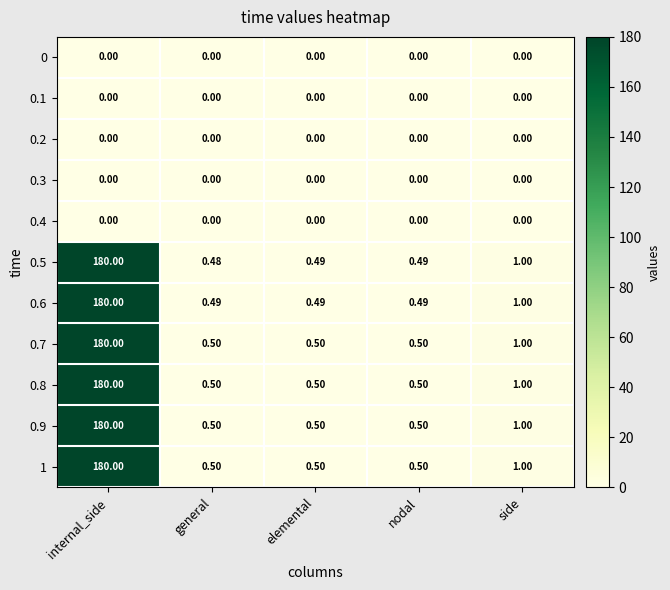

Where is 0.7 nearest to the value 90?

side